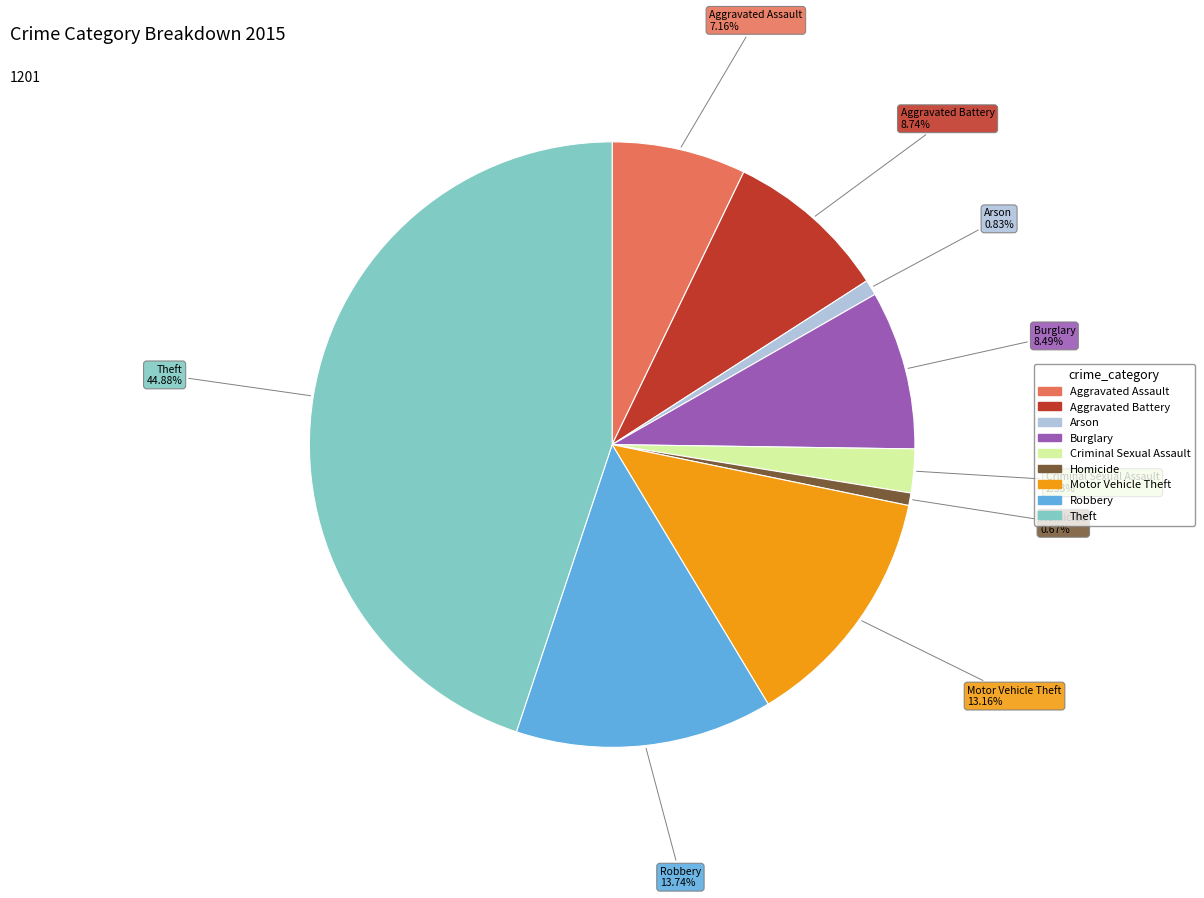

Is there a majority slice in this chart?

No